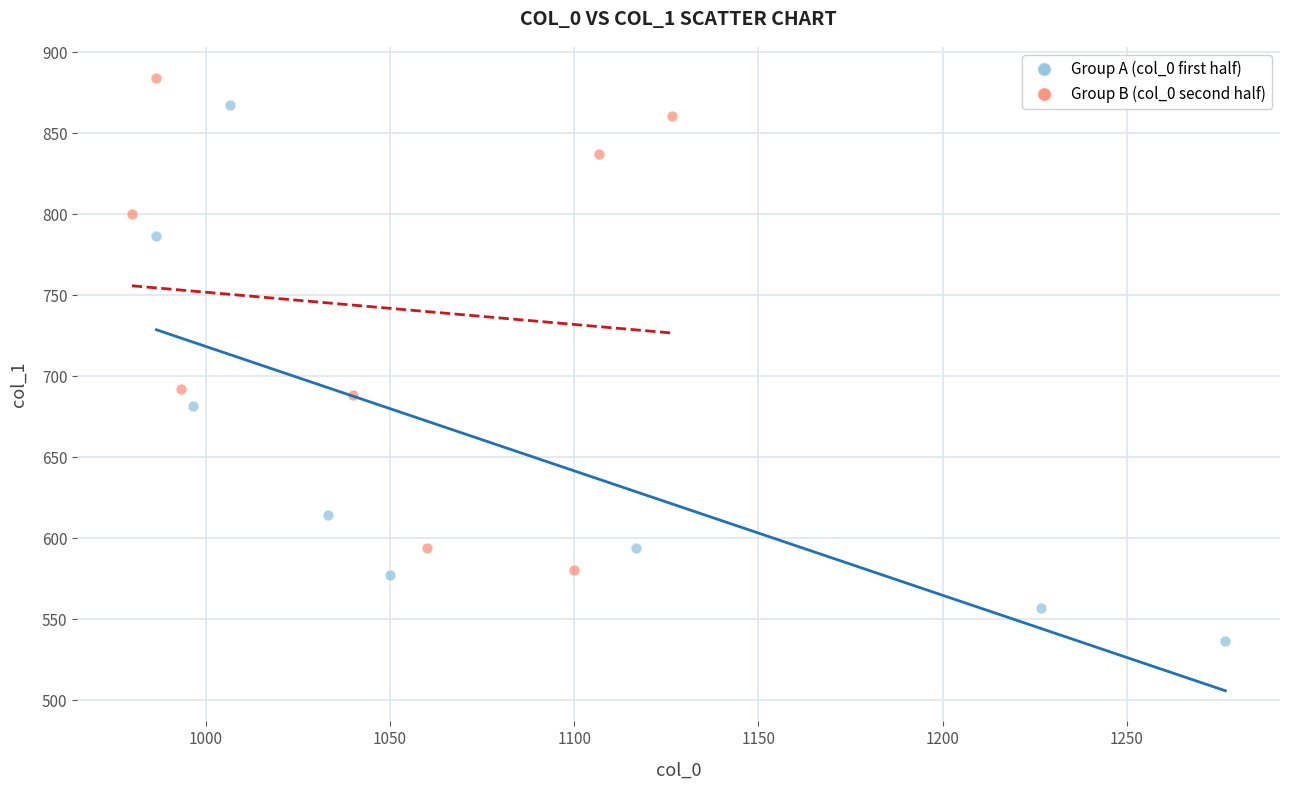

Which series reaches the maximum Y coordinate?

Group B (col_0 second half)